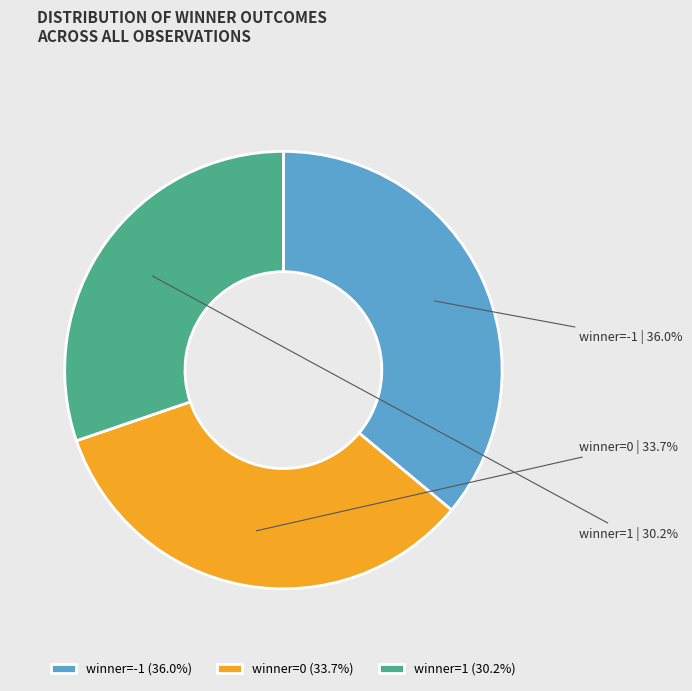

The winner=-1 slice represents 26% of the pie. True or false?

False